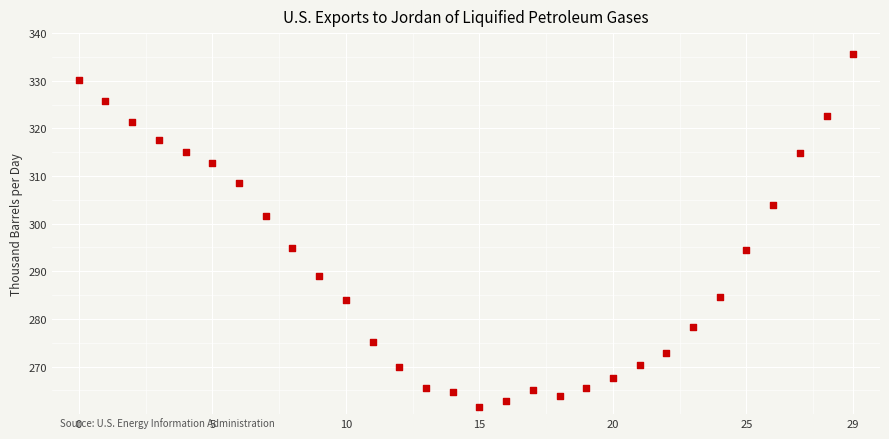

What is the range of Y values (max minus min)?

74.1